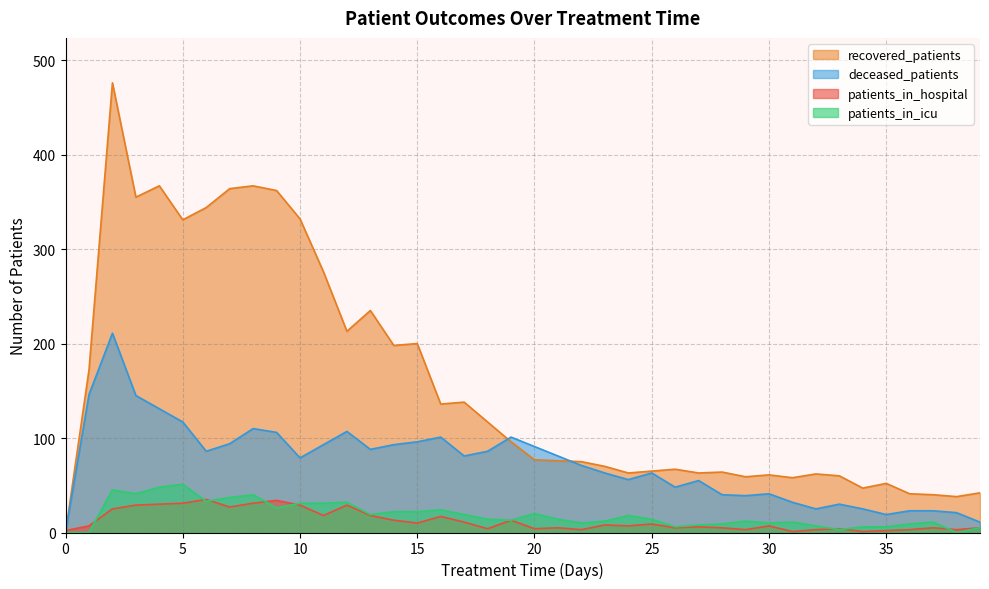

Which category has the highest value across all series?

2